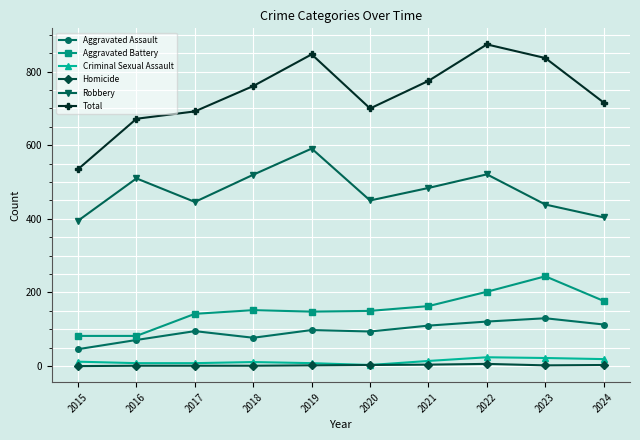

What is the difference between the Robbery values at 2015 and 2020?

55